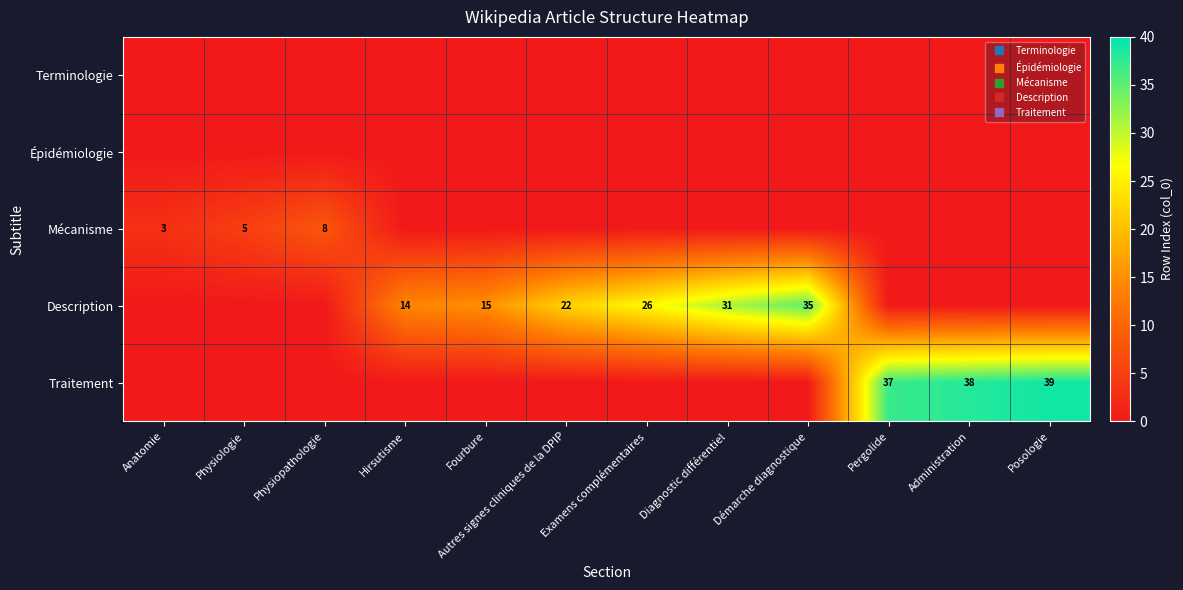

What is the difference between the highest and lowest values at Posologie?

39